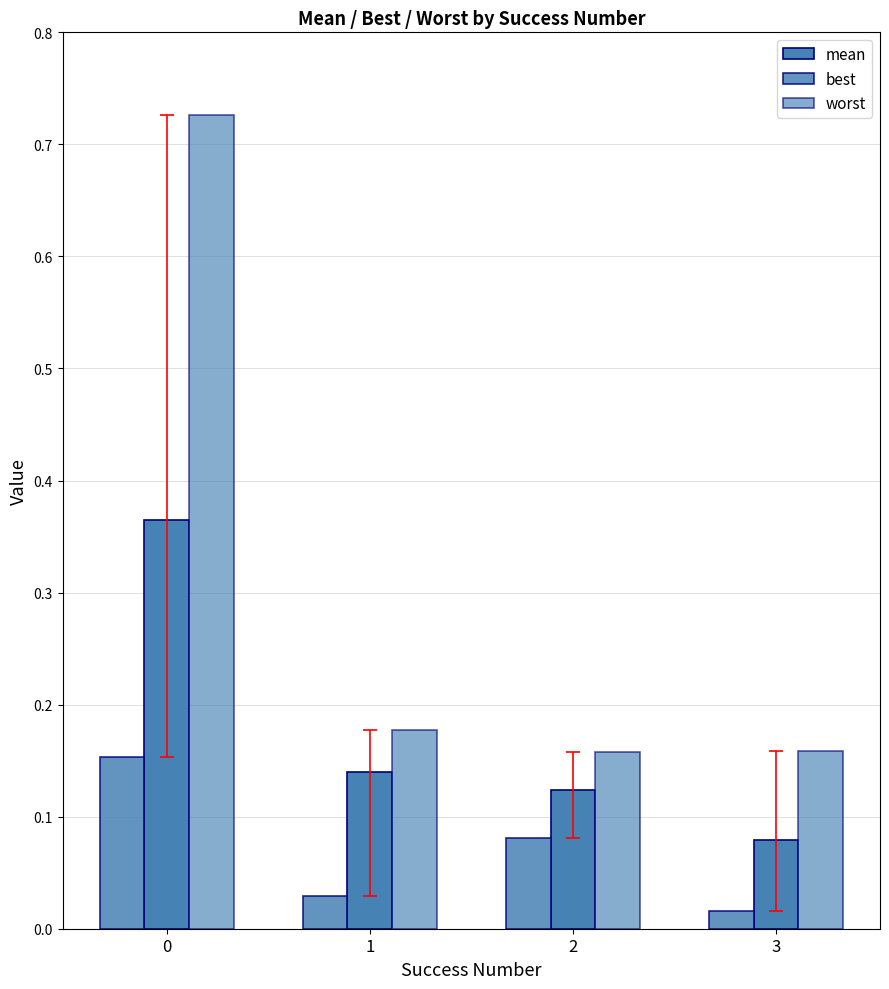

Are the bars grouped side by side (vs. stacked)?

Yes